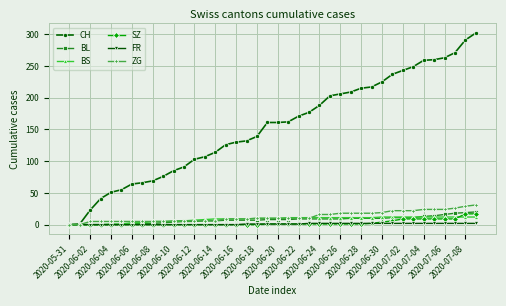

Which series has the largest total across all categories?

CH